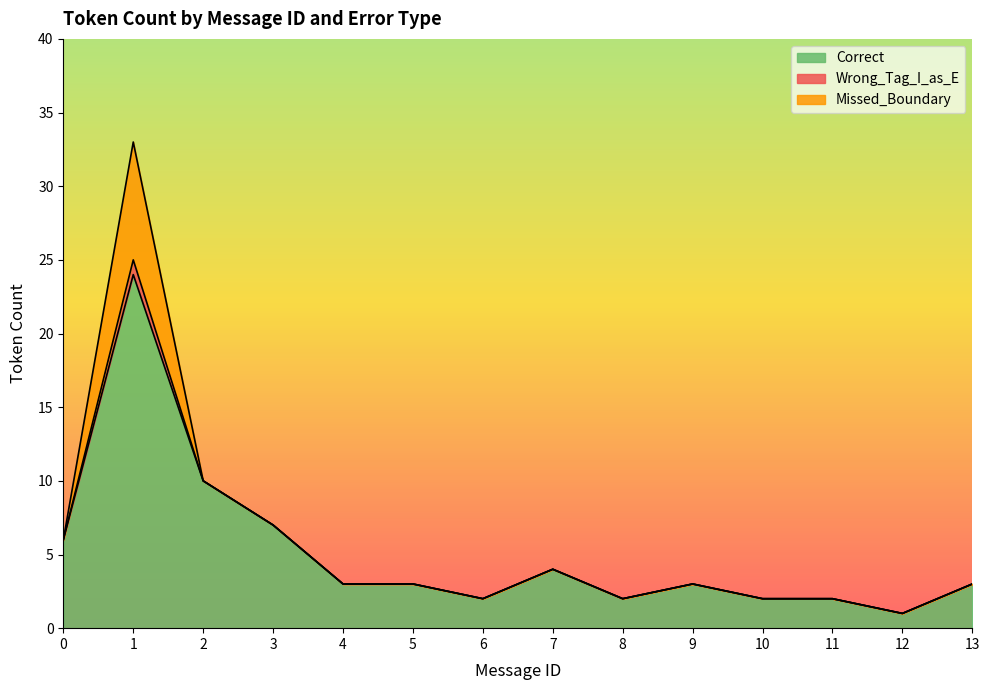

Reading right to left, list all the values displayed in this chart.

Correct: 3	1	2	2	3	2	4	2	3	3	7	10	24	6
Wrong_Tag_I_as_E: 0	0	0	0	0	0	0	0	0	0	0	0	1	0
Missed_Boundary: 0	0	0	0	0	0	0	0	0	0	0	0	8	0